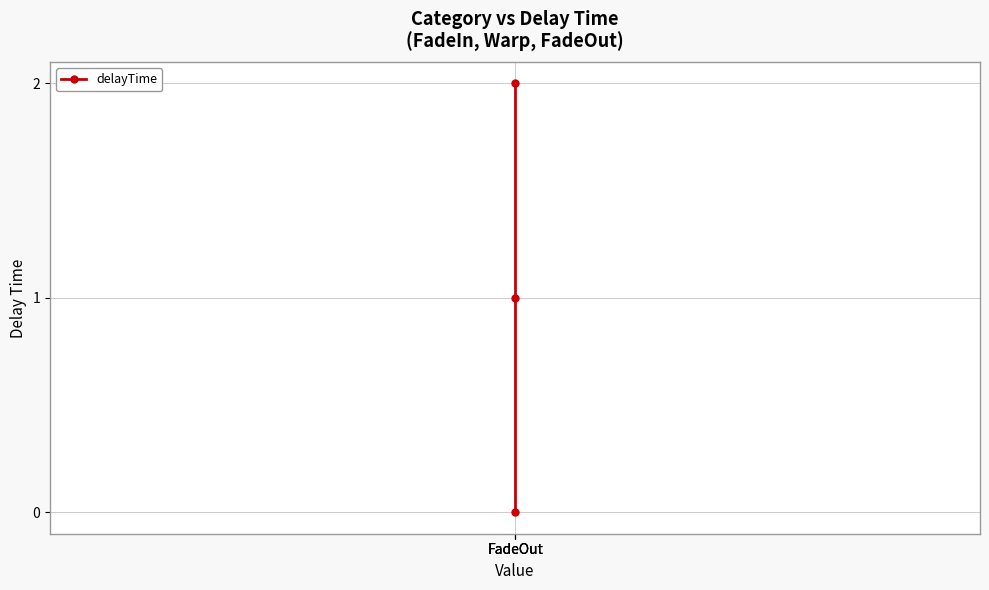

The chart shows a value of 0 at FadeOut. True or false?

True